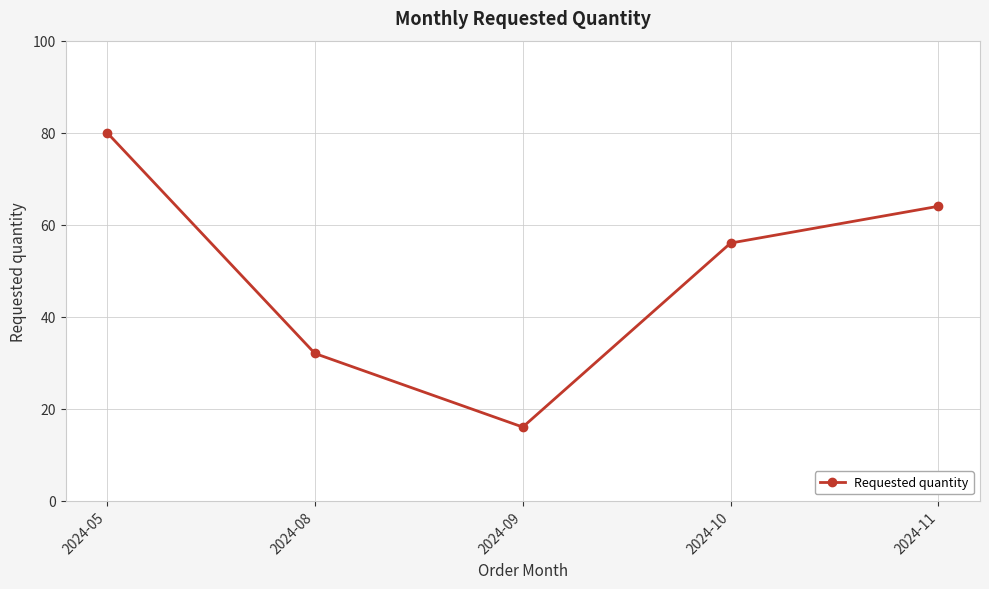

Where is the data nearest to the value 48?

2024-10